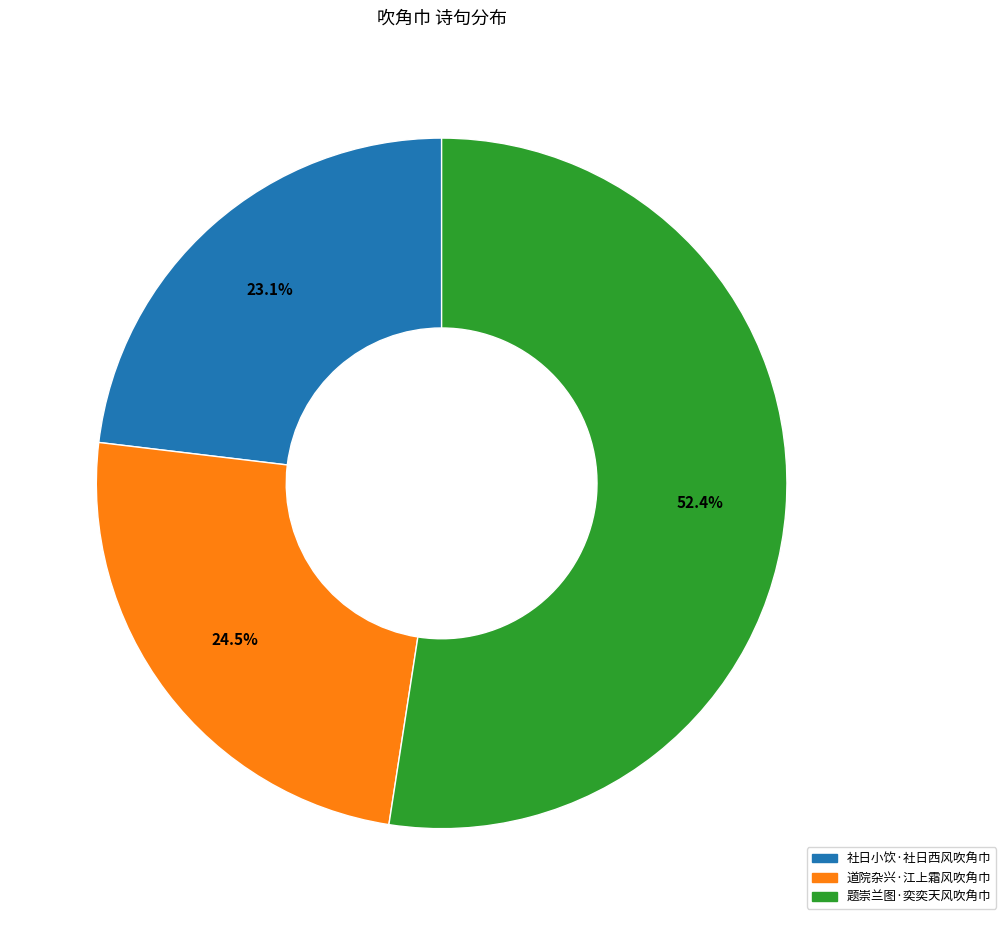

Between 社日小饮·社日西风吹角巾 and 题崇兰图·奕奕天风吹角巾, which is larger?

题崇兰图·奕奕天风吹角巾